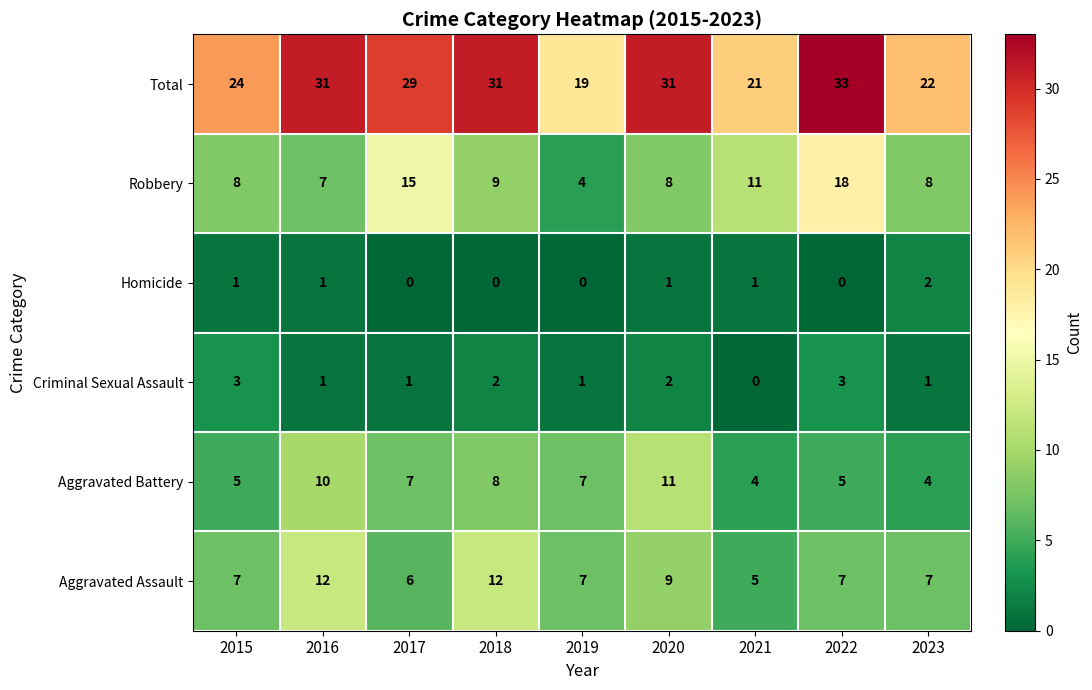

Which series changed the most between 2016 and 2023?

Total